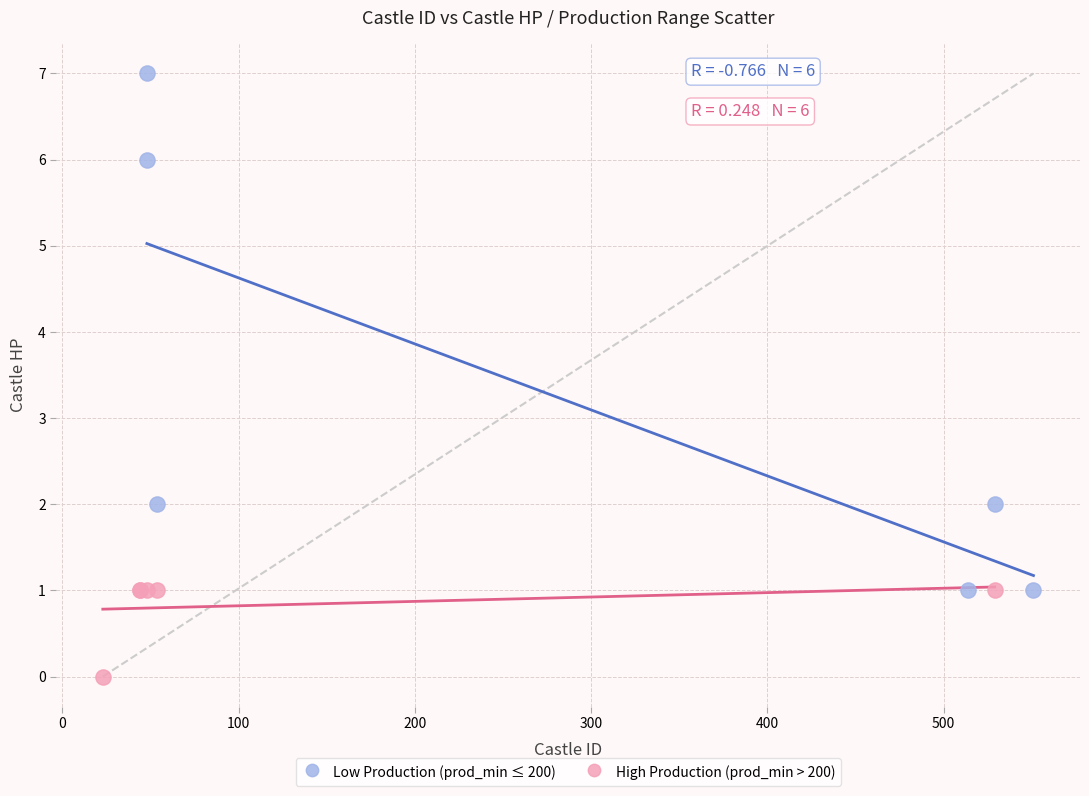

Which series reaches the minimum Y coordinate?

High Production (prod_min > 200)